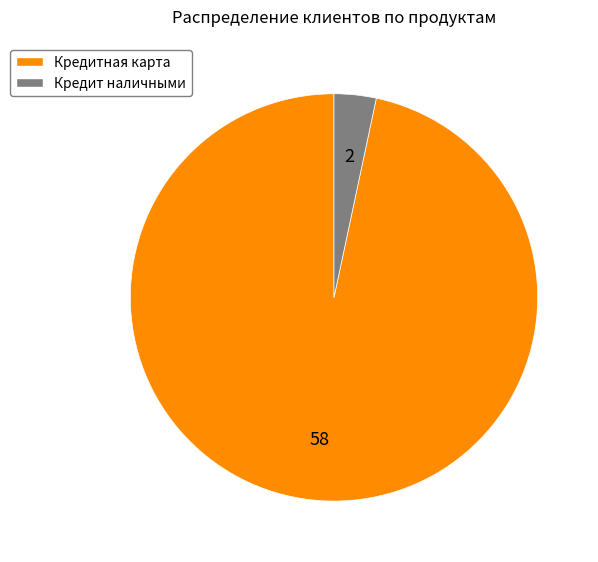

Which category has the biggest portion of the pie?

Кредитная карта